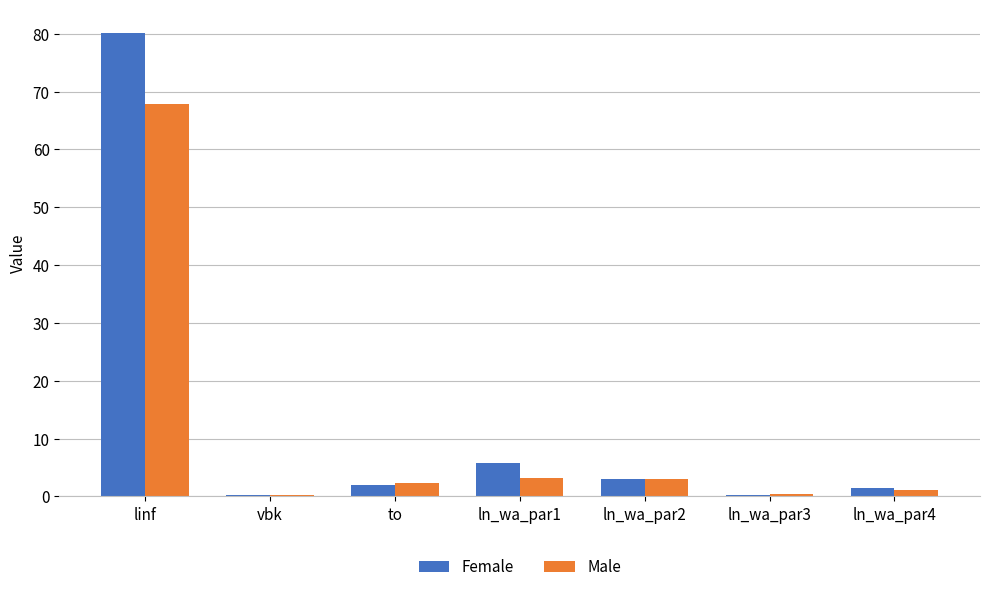

At which category is the sum across all series the highest?

linf